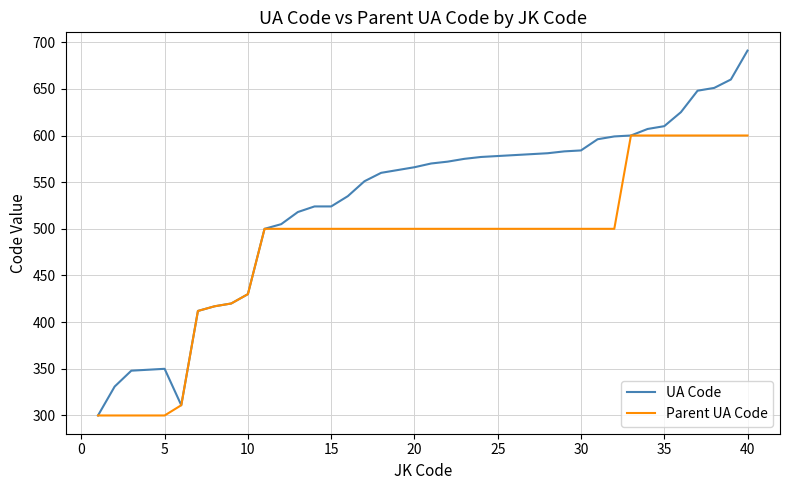

Which series has the largest total across all categories?

UA Code